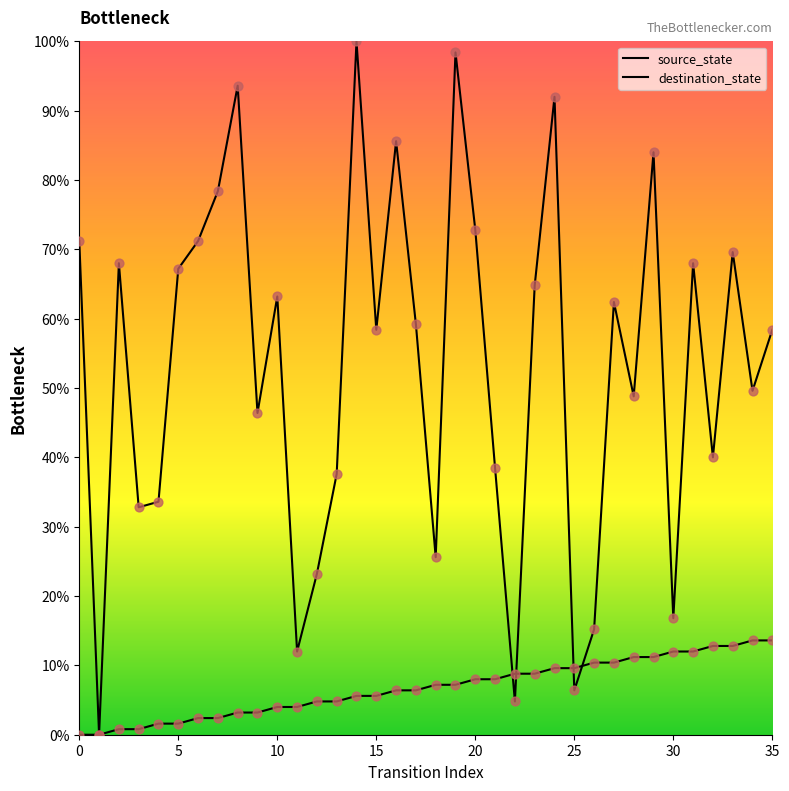

Which series contains the lowest Y value?

source_state